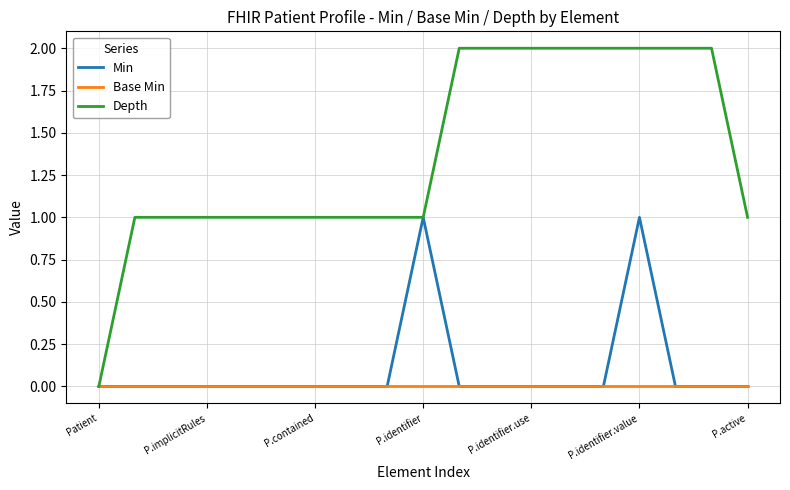

Which series has the largest total across all categories?

Depth